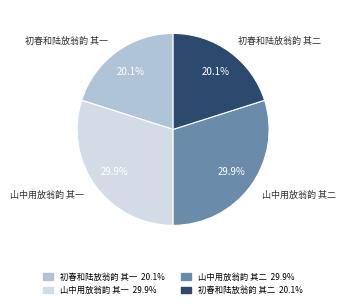

Which has a higher value, 初春和陆放翁韵 其一 or 山中用放翁韵 其一?

山中用放翁韵 其一